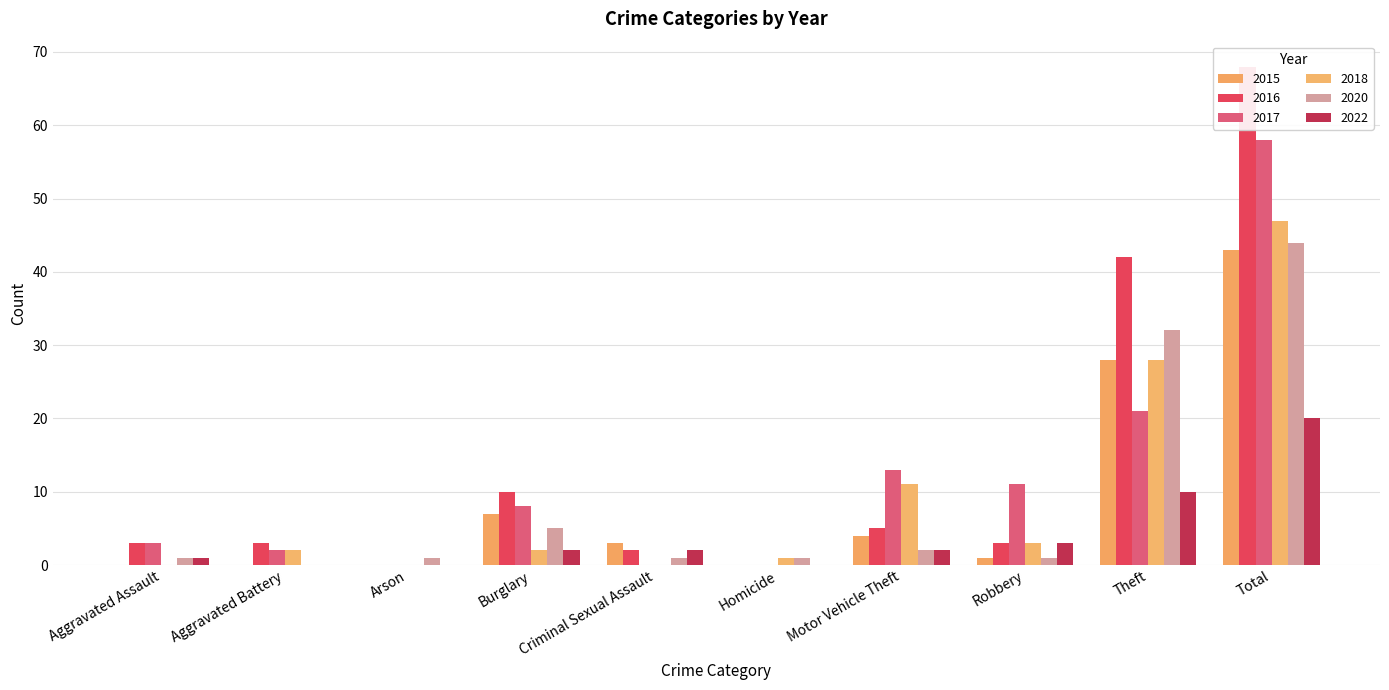

What is the spread (max minus min) of values at Aggravated Battery?

3